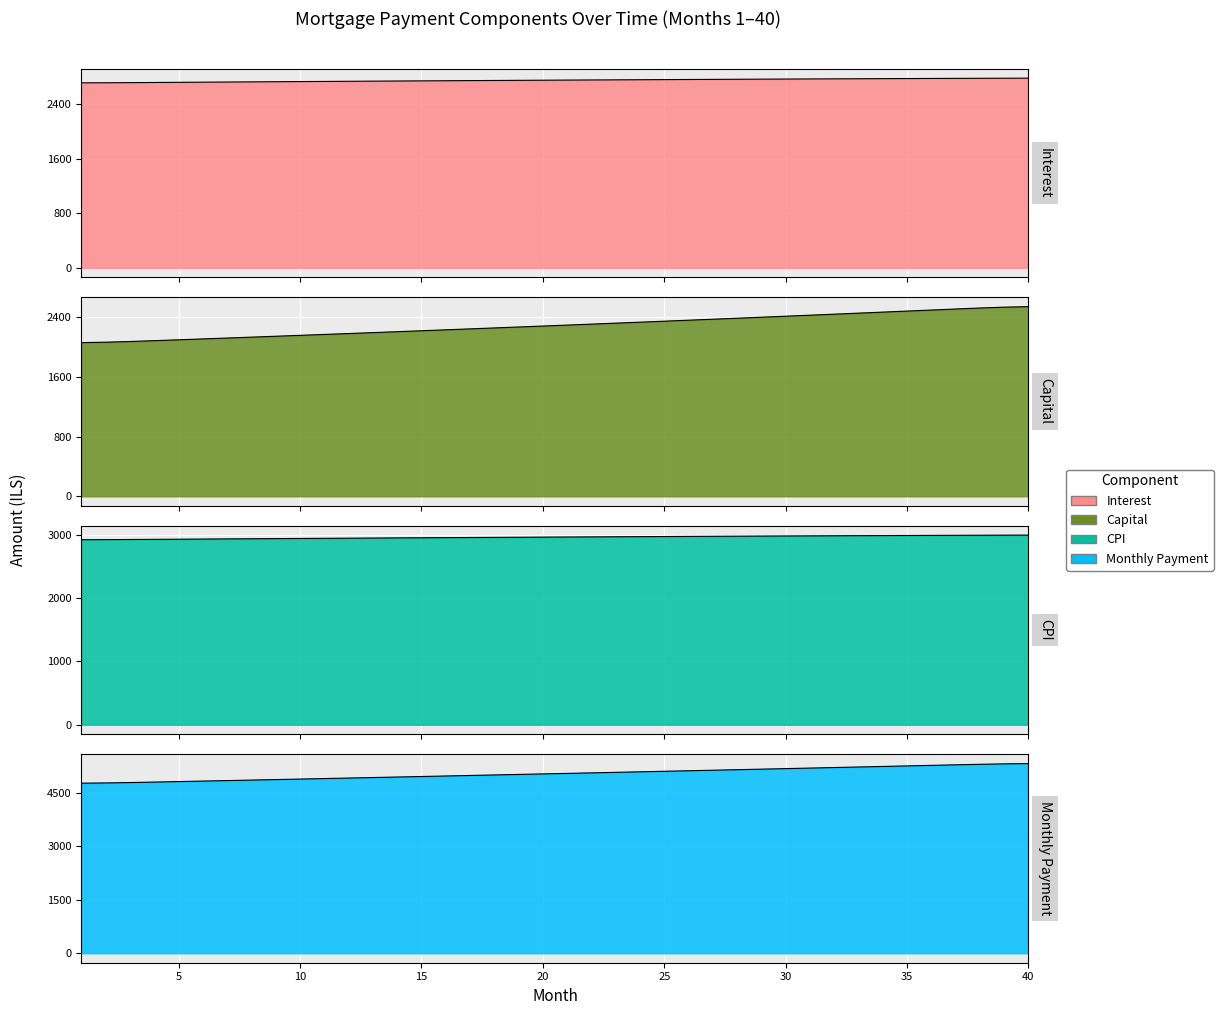

List the labels in order of interest value, smallest first.

1, 2, 3, 4, 5, 6, 7, 8, 9, 10, 11, 12, 13, 14, 15, 16, 17, 18, 19, 20, 21, 22, 23, 24, 25, 26, 27, 28, 29, 30, 31, 32, 33, 34, 35, 36, 37, 38, 39, 40